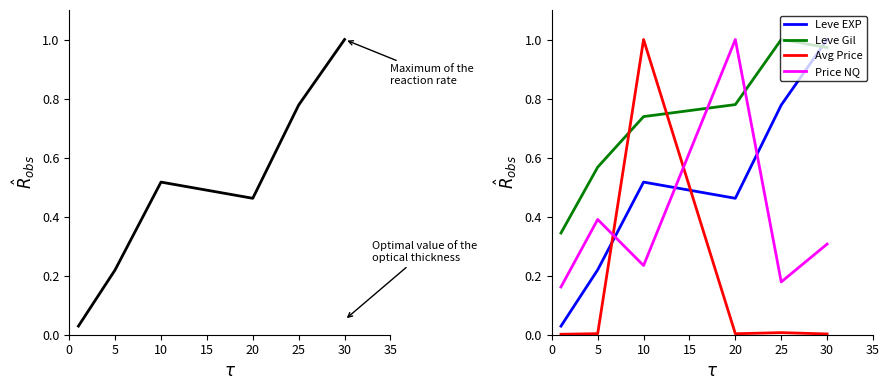

What is the maximum value for Price NQ?

1.0